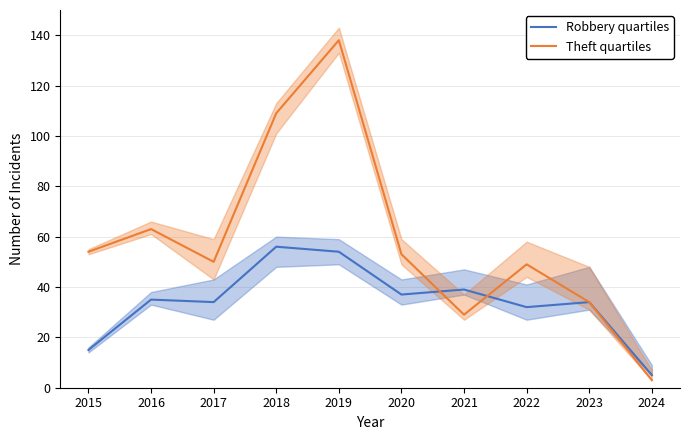

True or false: Robbery quartiles has more than 2 interior local peaks.

True